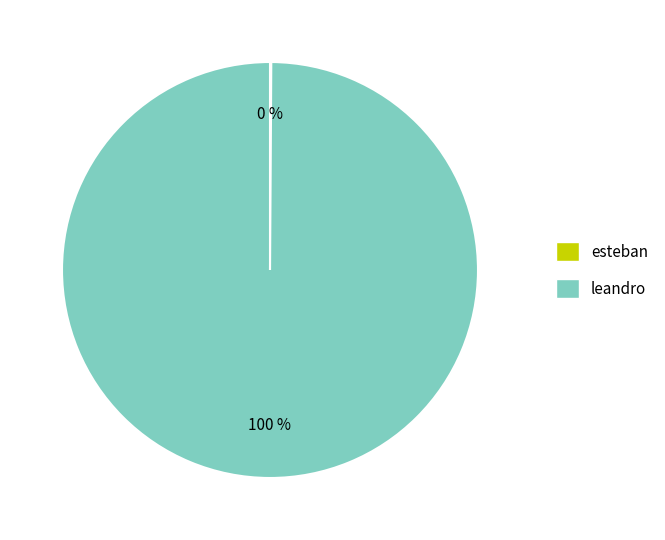

To the nearest percent, what is the difference between the largest and smallest slice percentages?

100%